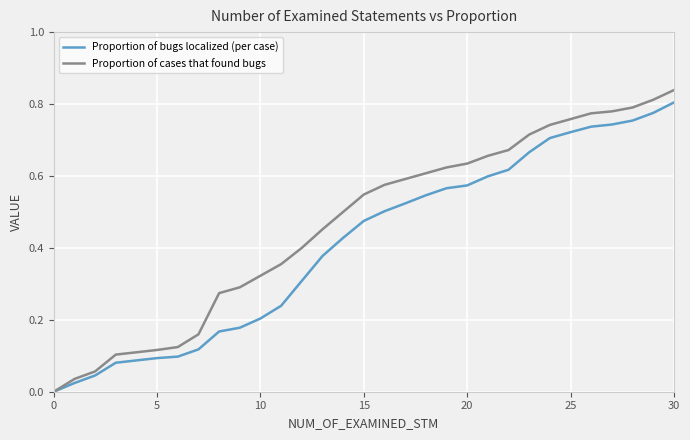

Which series has the largest total across all categories?

Proportion of cases that found bugs